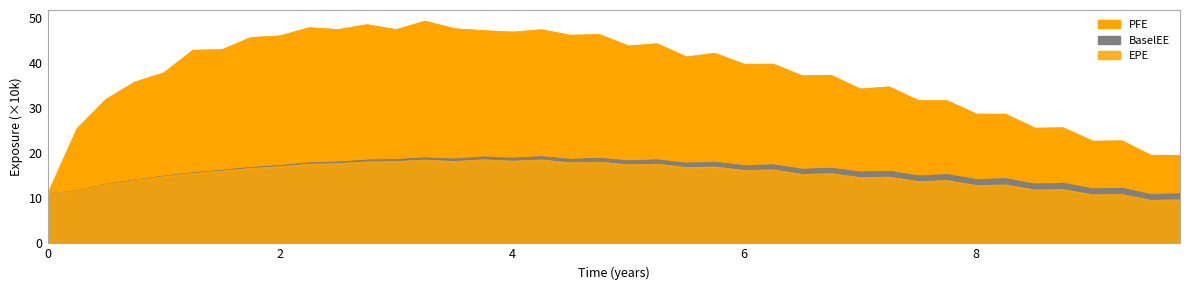

Where is PFE nearest to the value 30?

8.00273